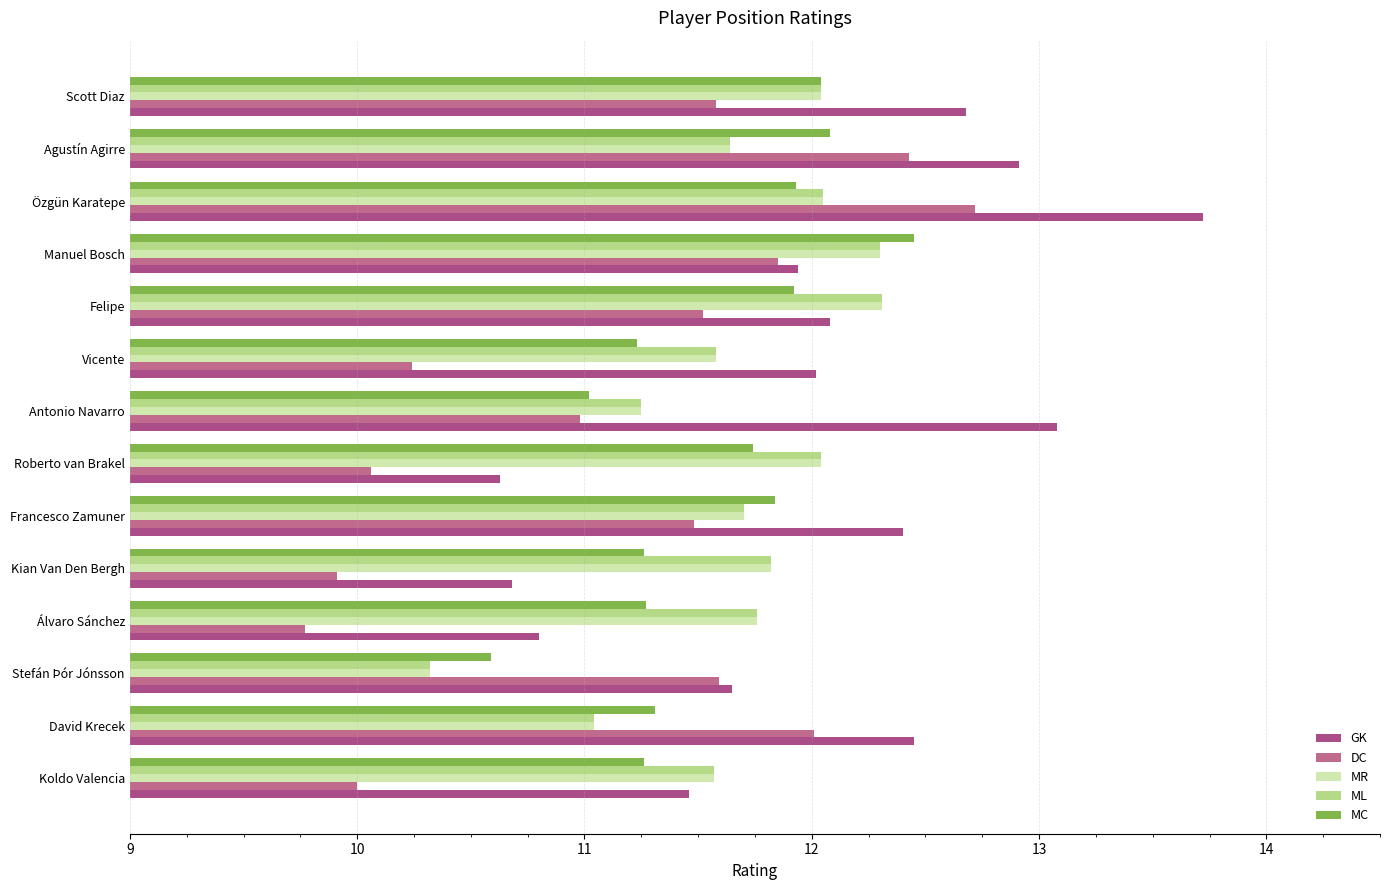

Is it true that MC equals 10.6 at Stefán Þór Jónsson?

True